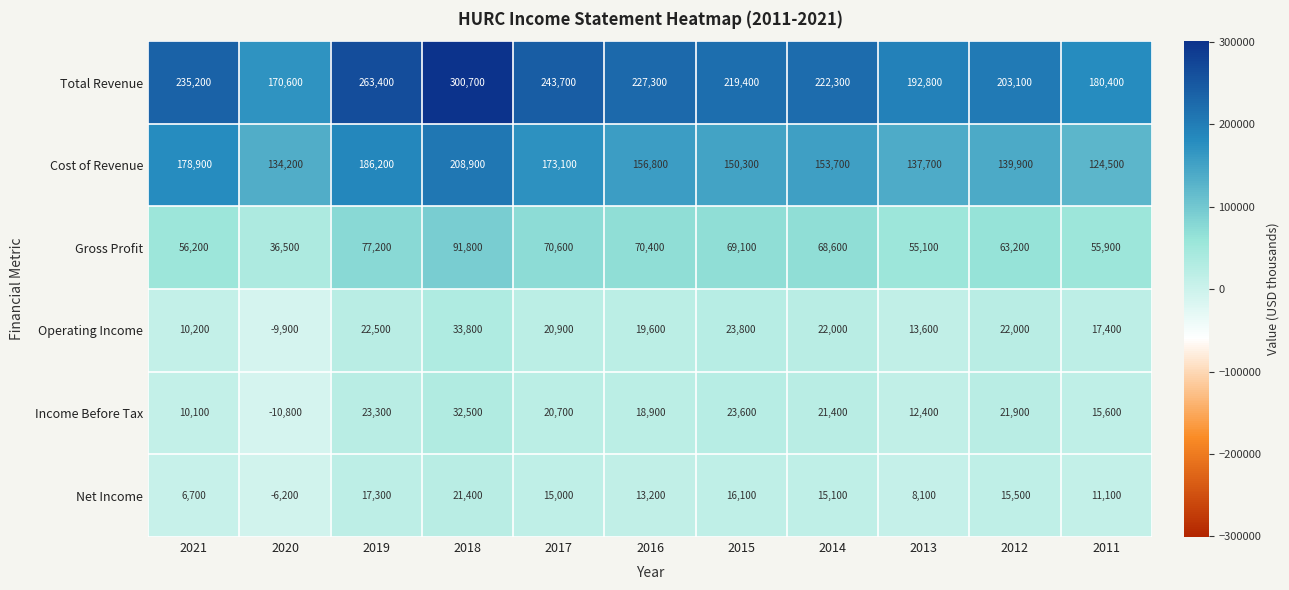

What is the spread (max minus min) of values at 2018?

279300